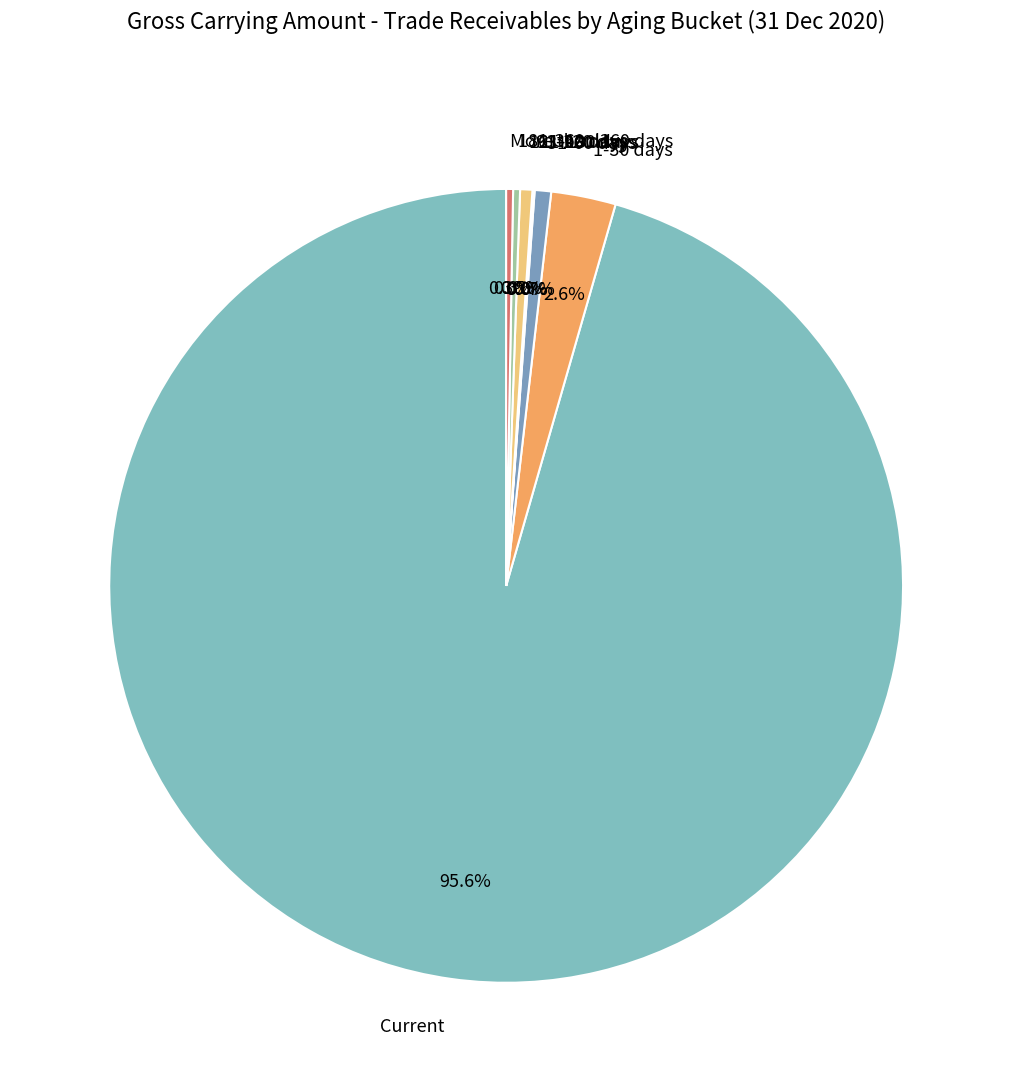

To the nearest percent, what is the difference between the largest and smallest slice percentages?

96%